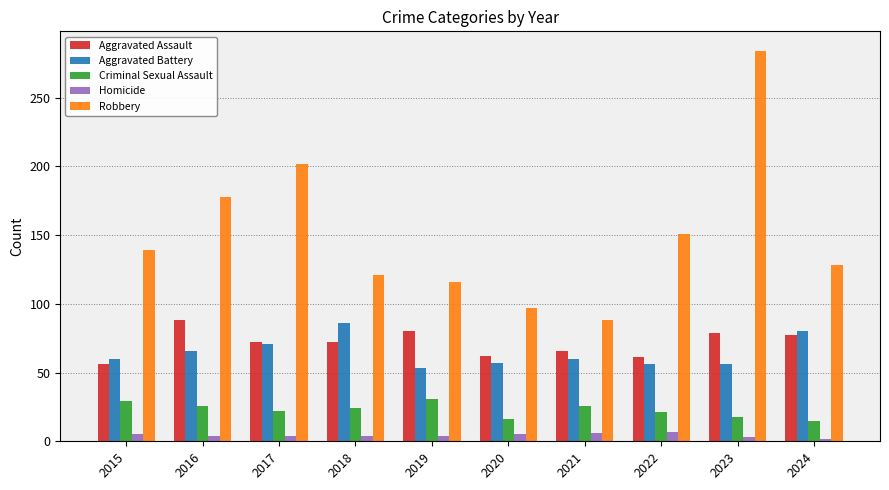

What is the difference between the maximum and second lowest values in the Aggravated Battery series?

30